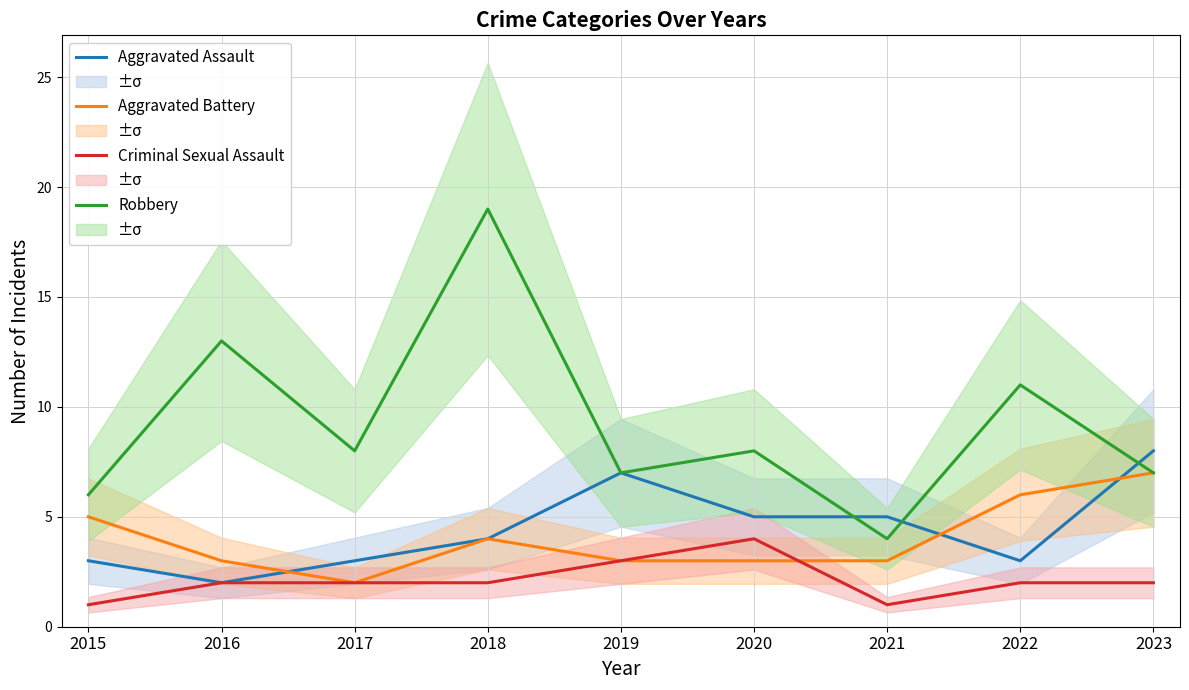

Rank the series by their maximum value, from lowest to highest.

Criminal Sexual Assault, Aggravated Battery, Aggravated Assault, Robbery